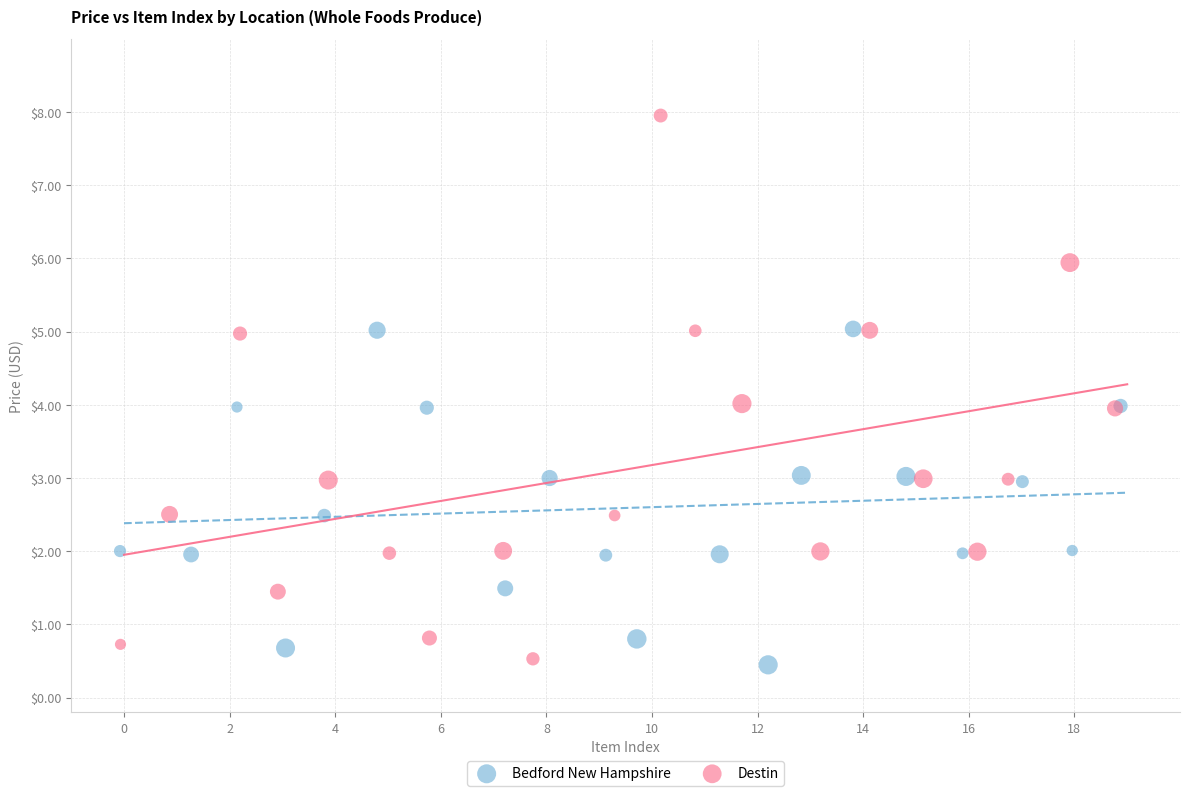

Which series has the largest Y range (max minus min)?

Destin